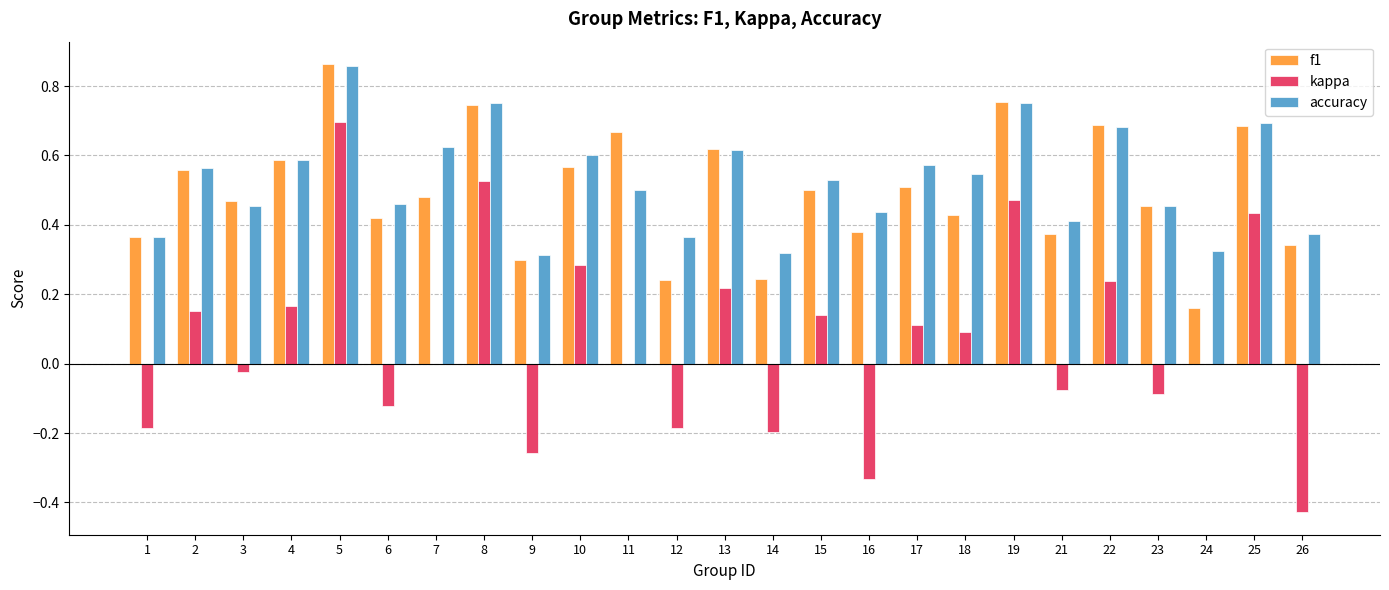

At which category is the sum across all series the highest?

5